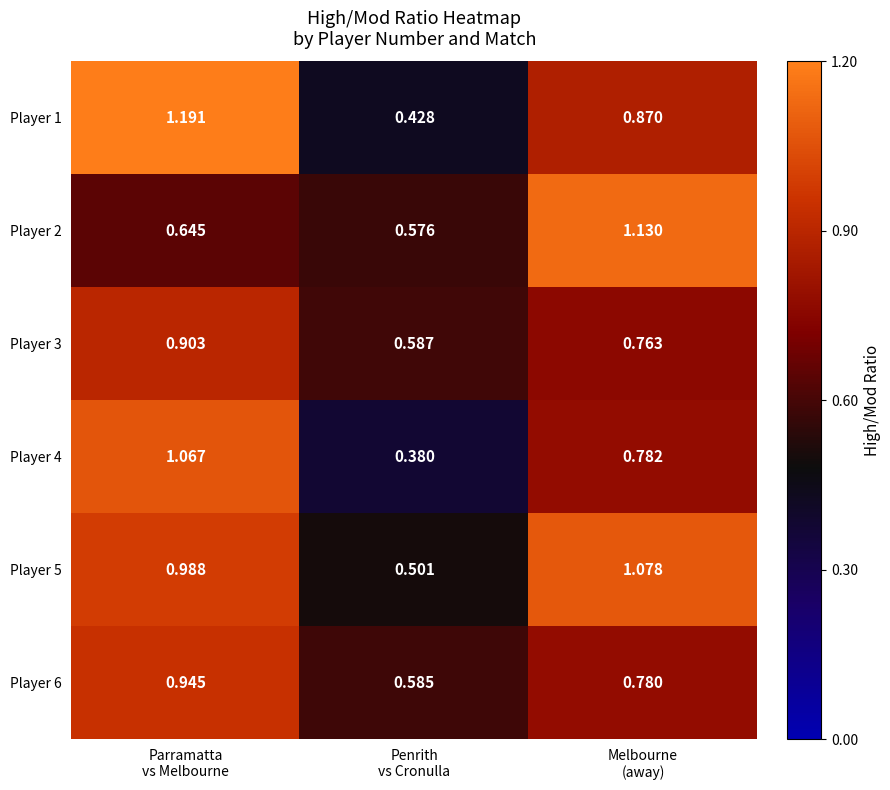

Count the number of categories in the chart.

3